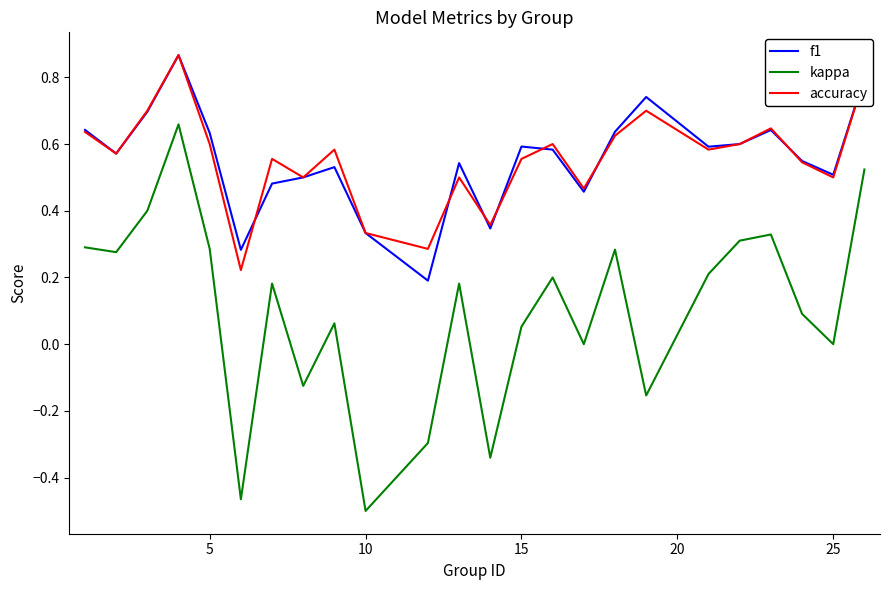

True or false: kappa and accuracy intersect in this chart.

False